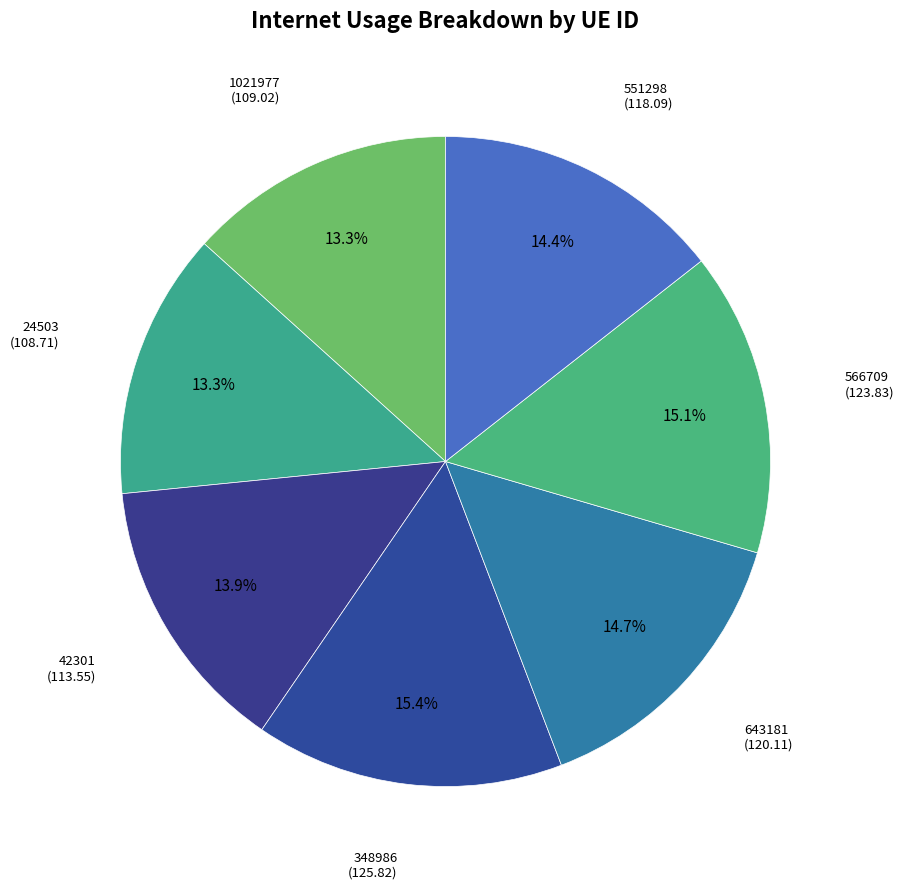

To the nearest percent, what is the difference between the largest and smallest slice percentages?

2%